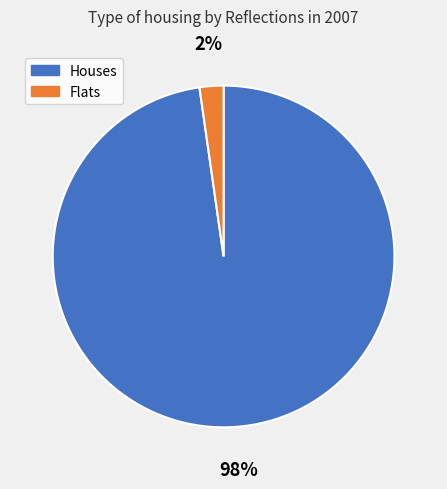

What is the majority slice?

Houses